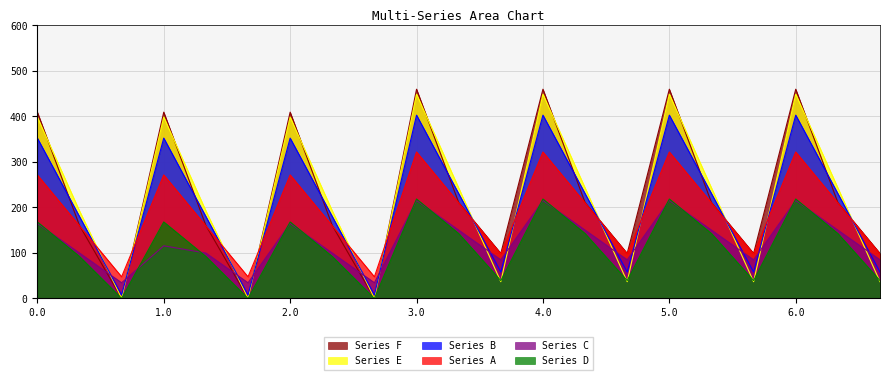

At which label is Series E closest to 224?

6.1